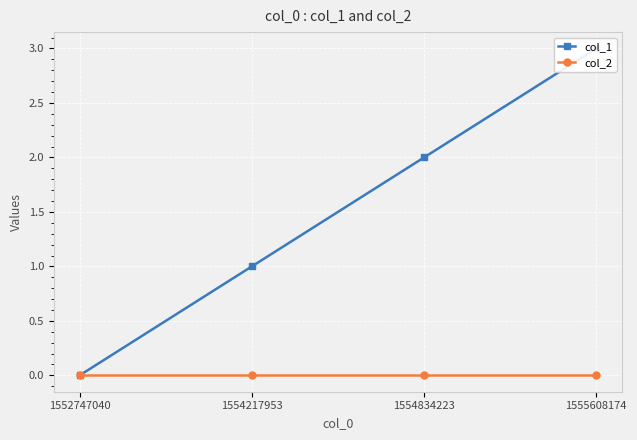

How many categories are shown in the chart?

4